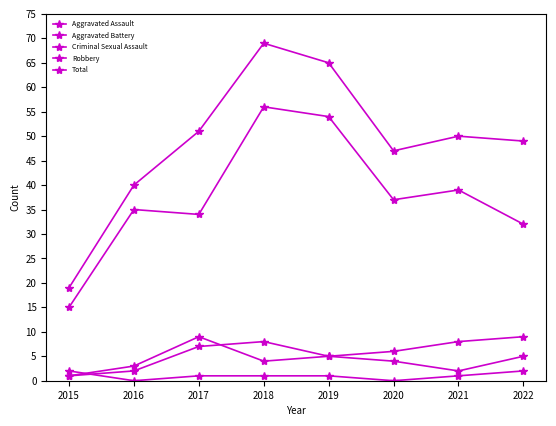

Does the chart have visible grid lines?

No